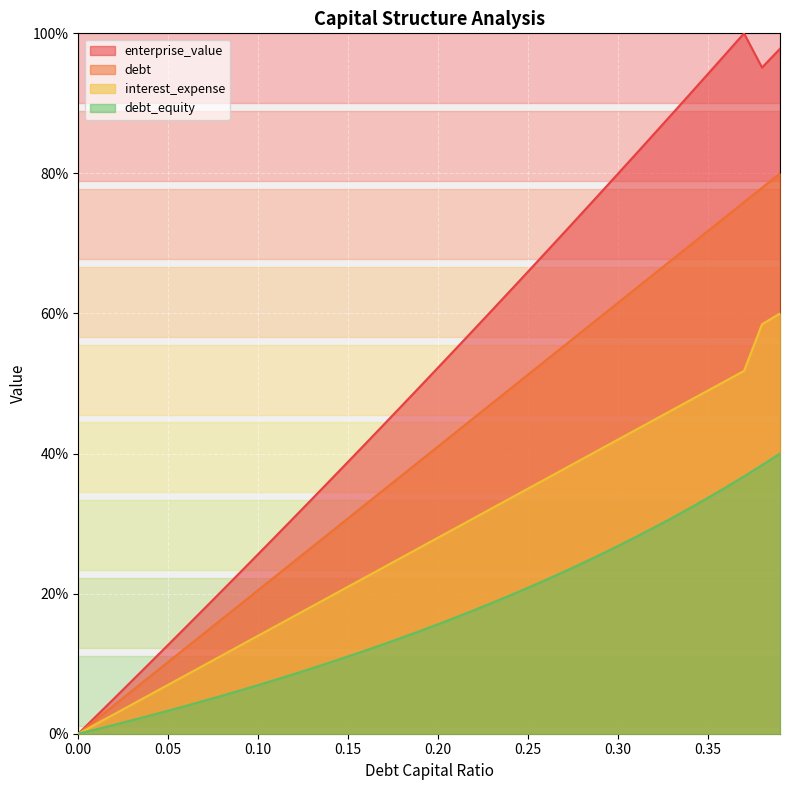

In enterprise_value, how many points are higher than both neighbors (excluding endpoints)?

1